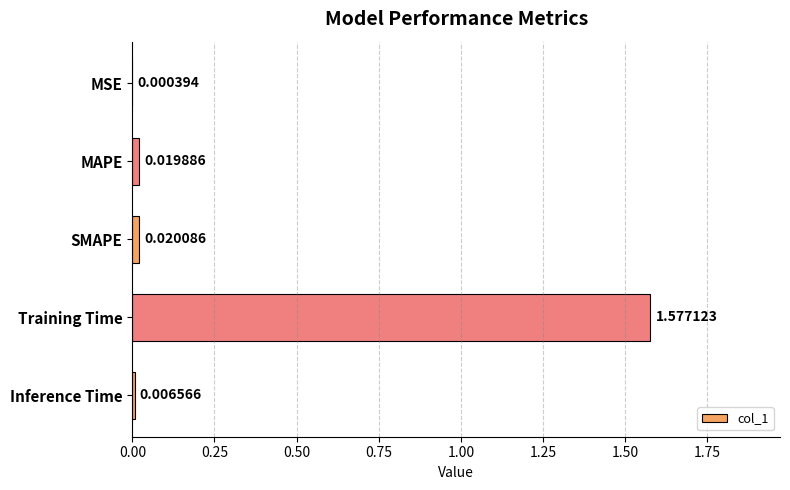

Where is the data nearest to the value 0?

MSE